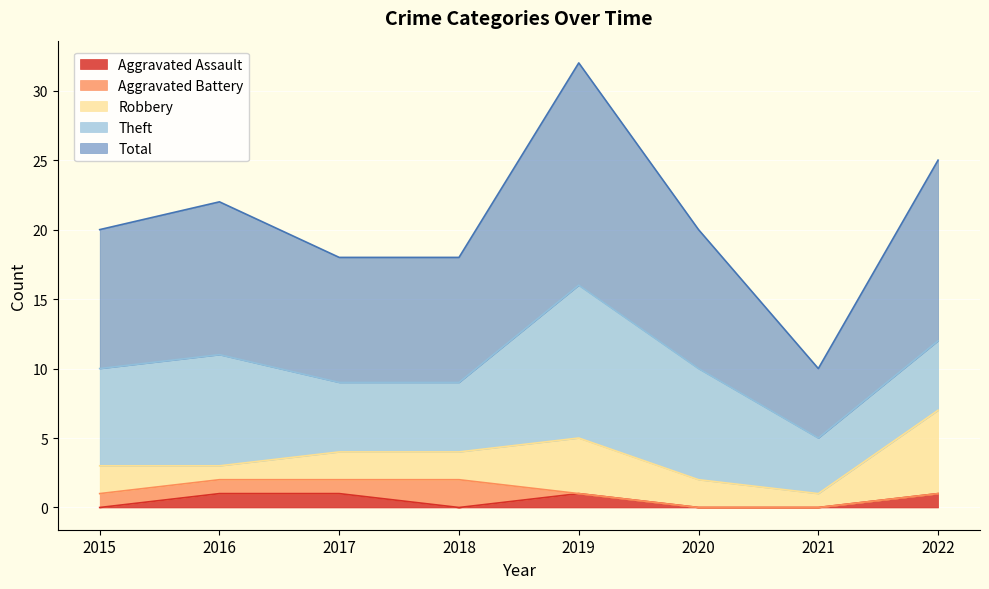

Is it true that Aggravated Assault equals 1 at 2022?

True